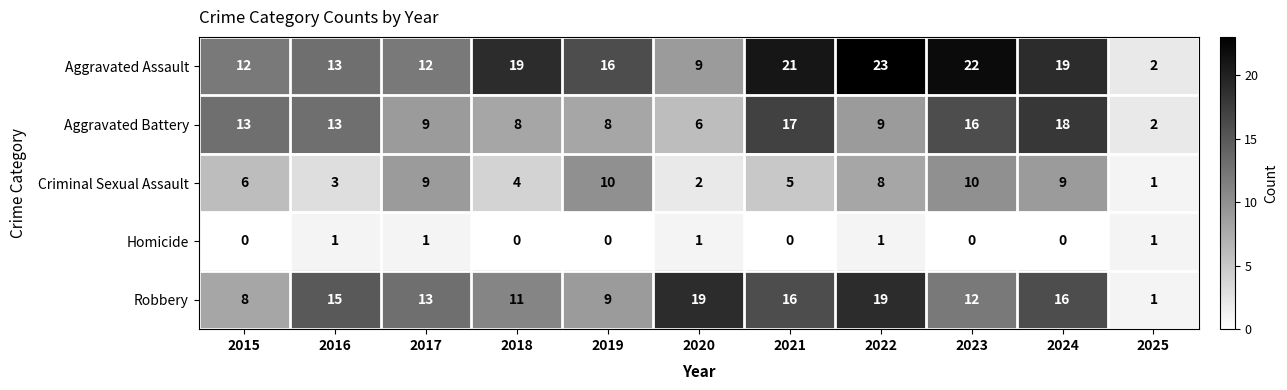

Is the value of Aggravated Assault at 2019 greater than the value of Criminal Sexual Assault at 2022?

Yes